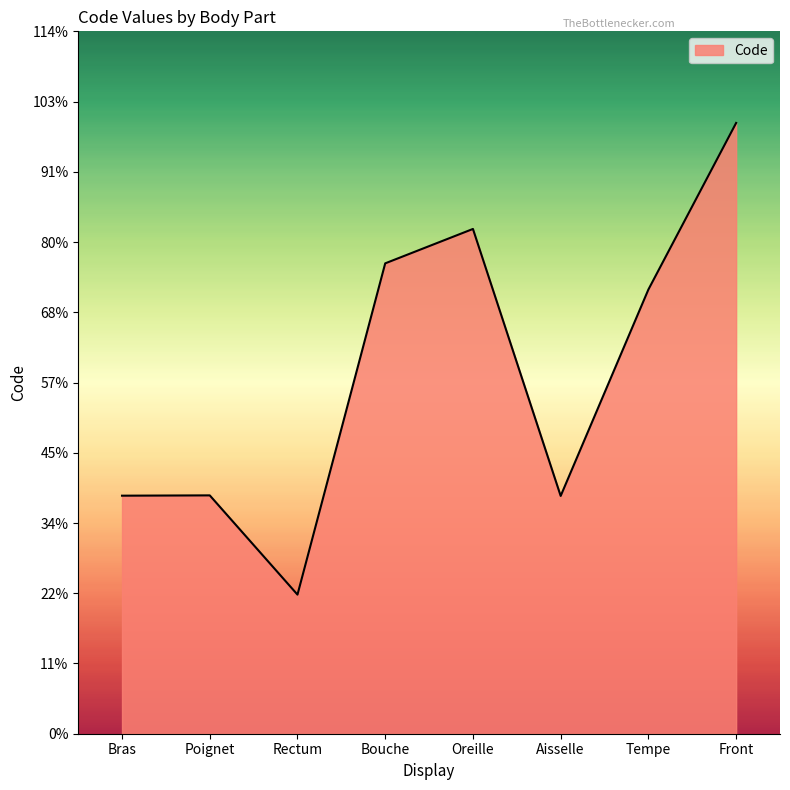

Reading left to right, list all the values displayed in this chart.

24890	24922	14544	49184	52780	24864	46450	63864